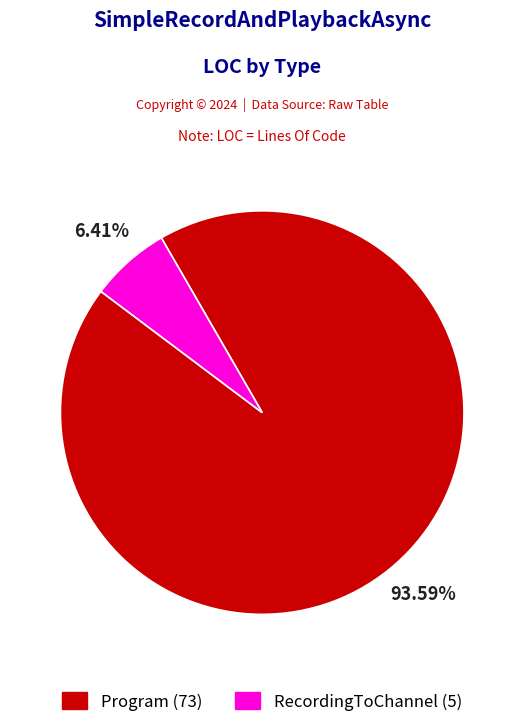

To the nearest percent, what is the difference between the RecordingToChannel and Program slice percentages?

87%